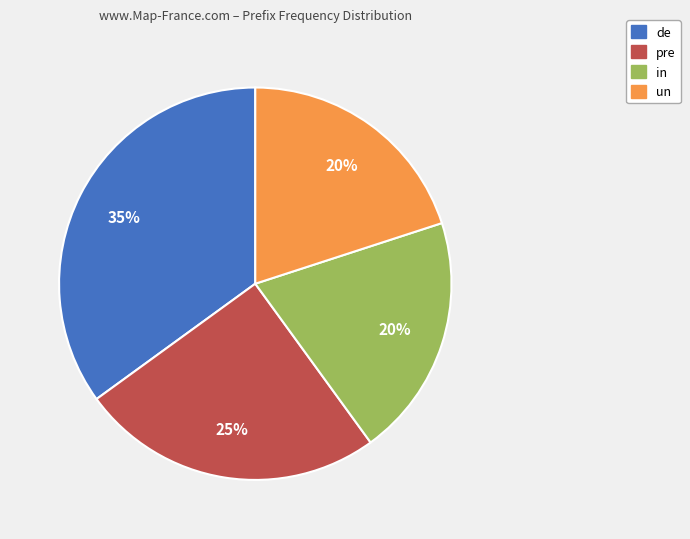

To the nearest percent, what is the difference between the largest and smallest slice percentages?

15%